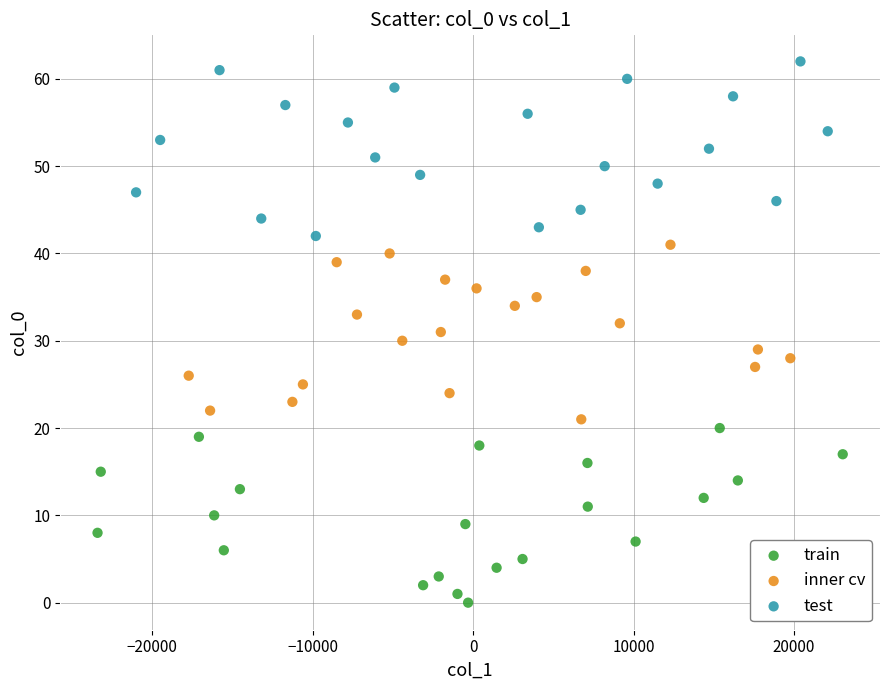

Which series reaches the minimum Y coordinate?

train